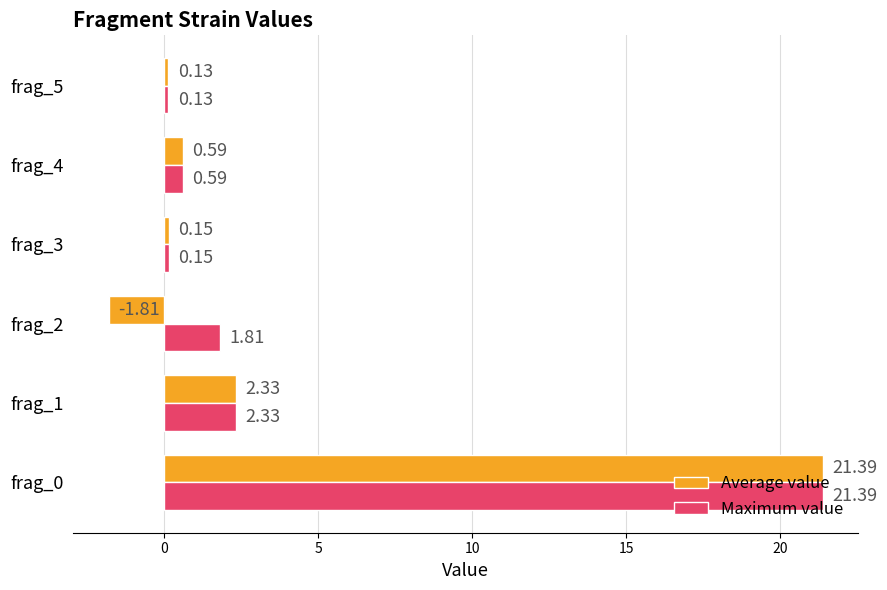

How many data points in Average value are above 0?

5